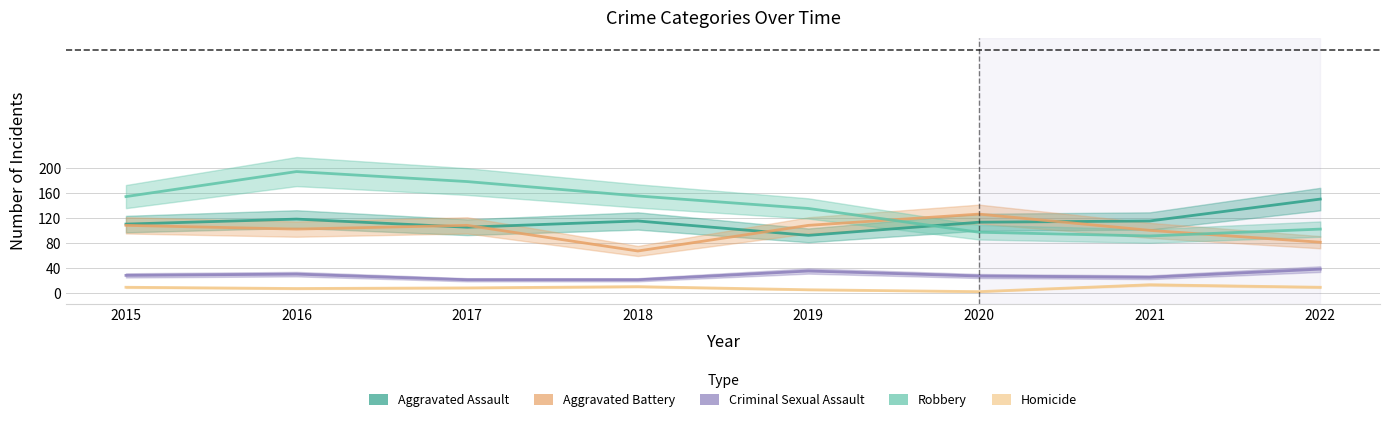

Where is the first local minimum for Aggravated Assault?

2017